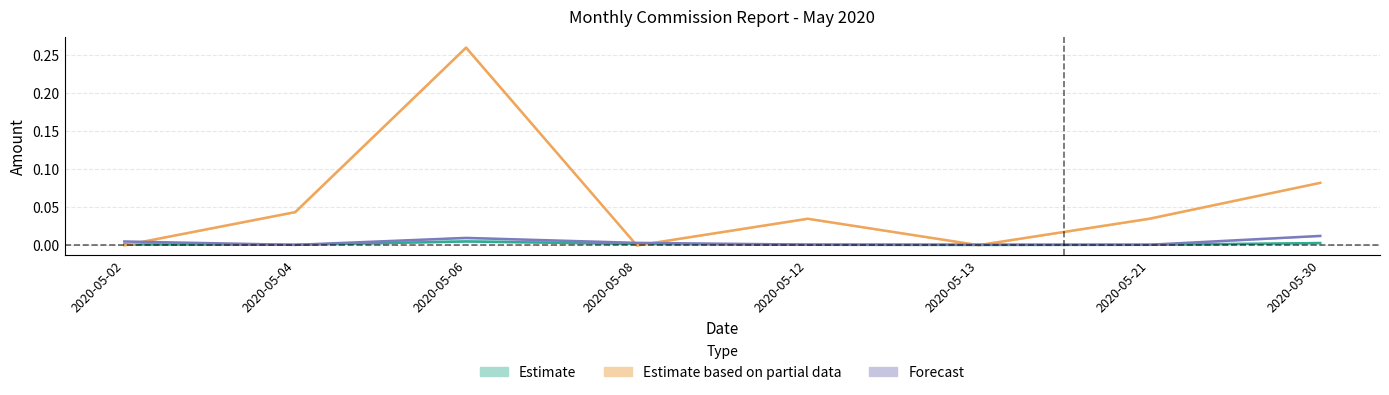

Rank the categories by Amount value from highest to lowest.

2020-05-06, 2020-05-30, 2020-05-08, 2020-05-02, 2020-05-12, 2020-05-04, 2020-05-21, 2020-05-13